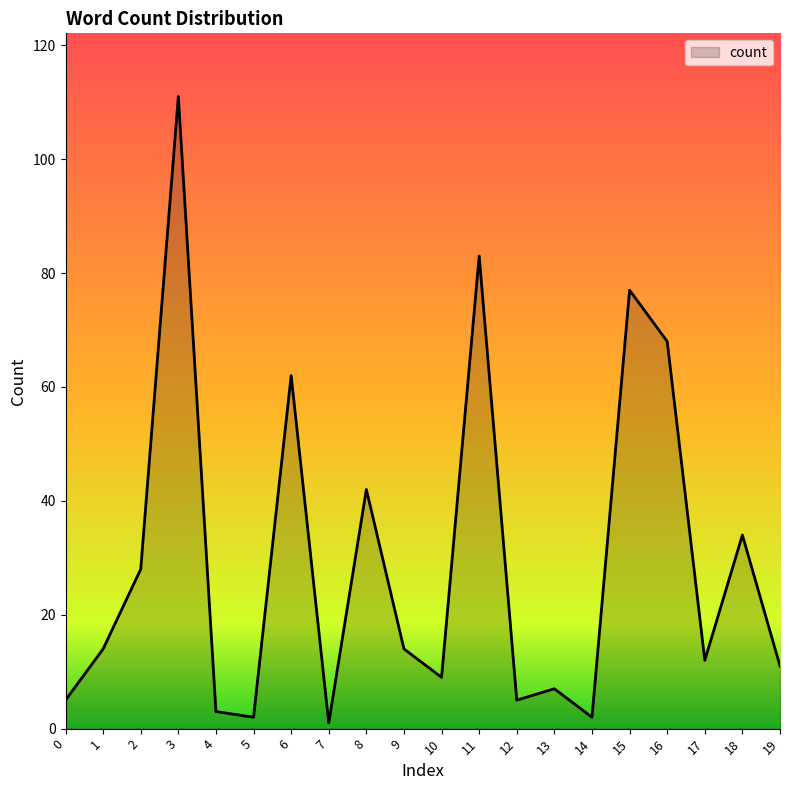

Which has a higher value, 10 or 17?

17